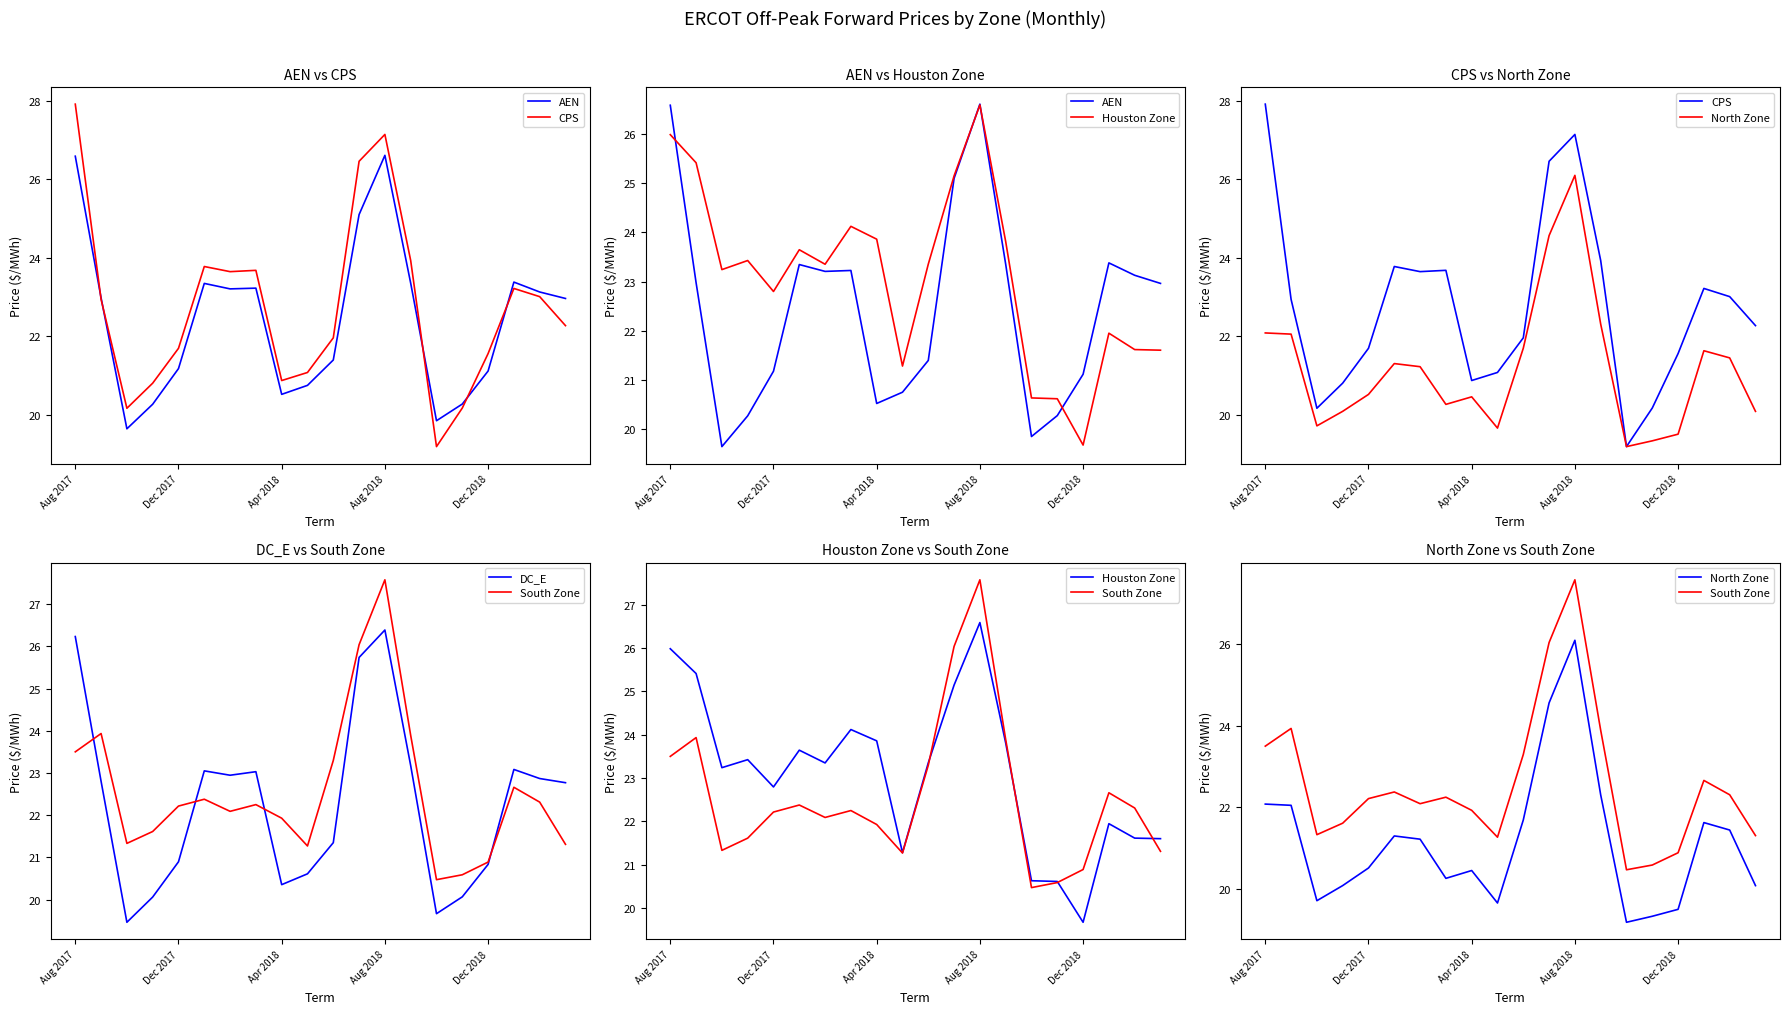

Where is CPS nearest to the value 23?

18